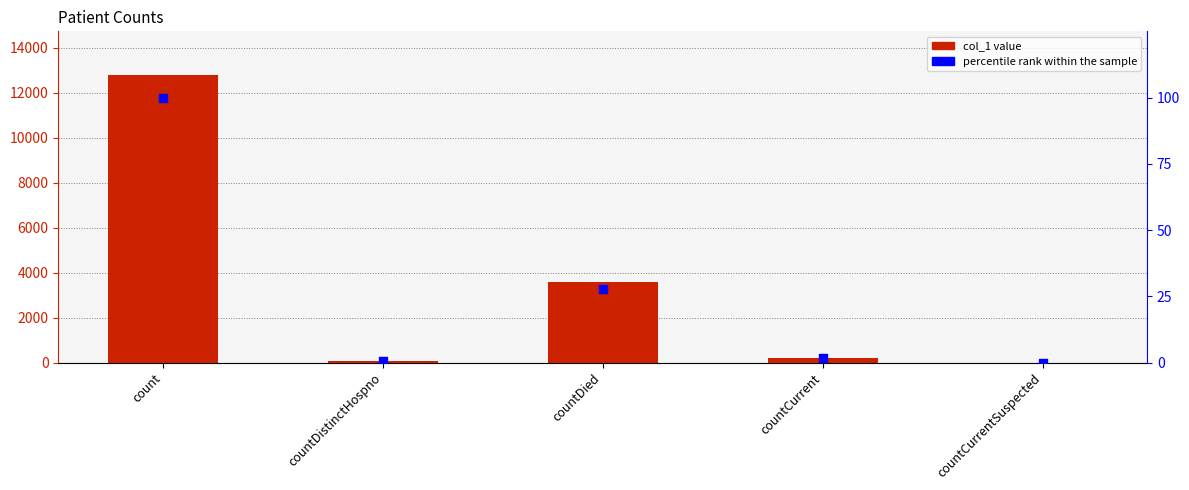

At which category is the sum across all series the highest?

count